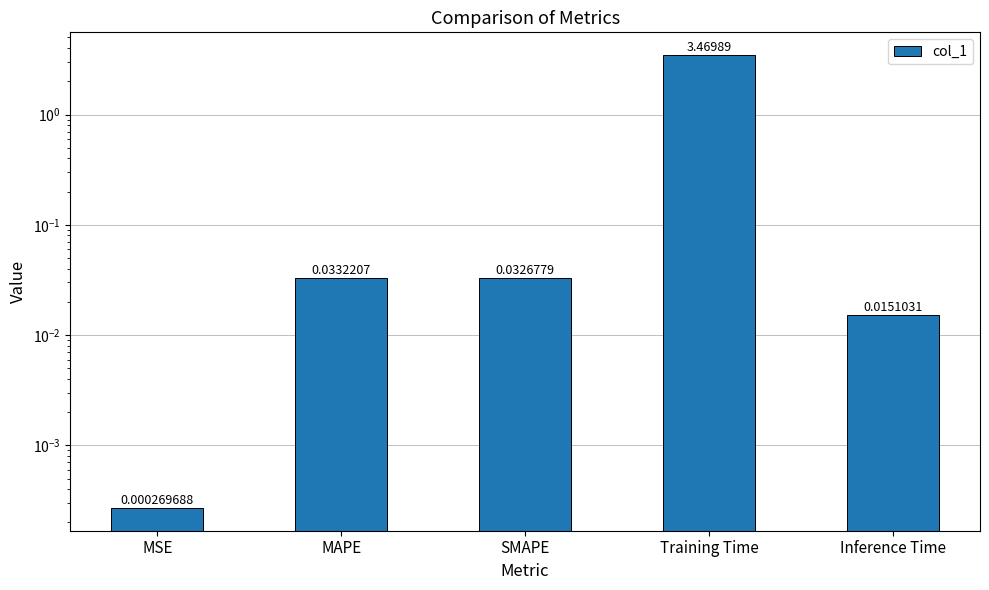

How many bars are there in total?

5